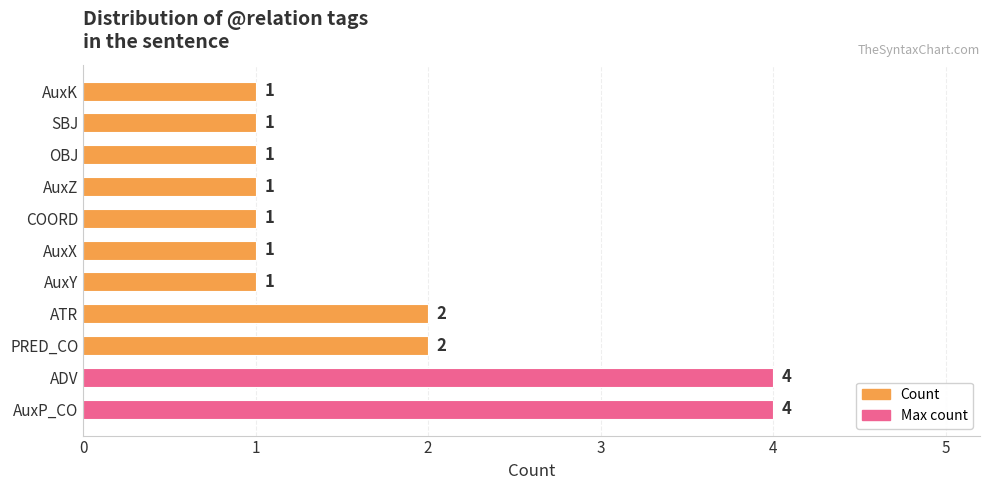

What is the difference between the maximum and minimum values?

3